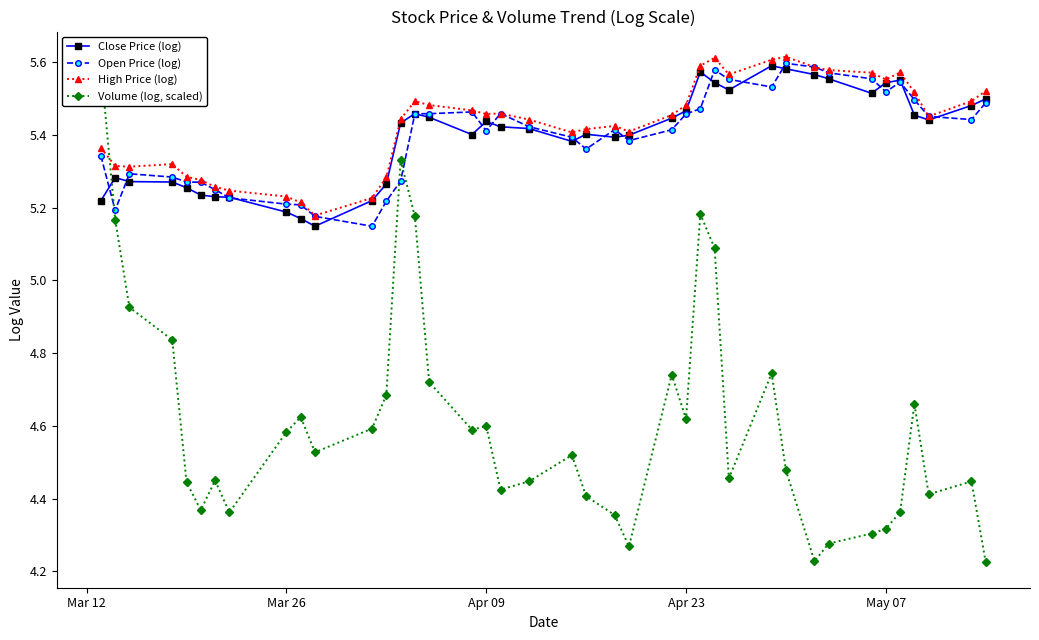

True or false: Close Price (log) has more than 2 interior local peaks.

True